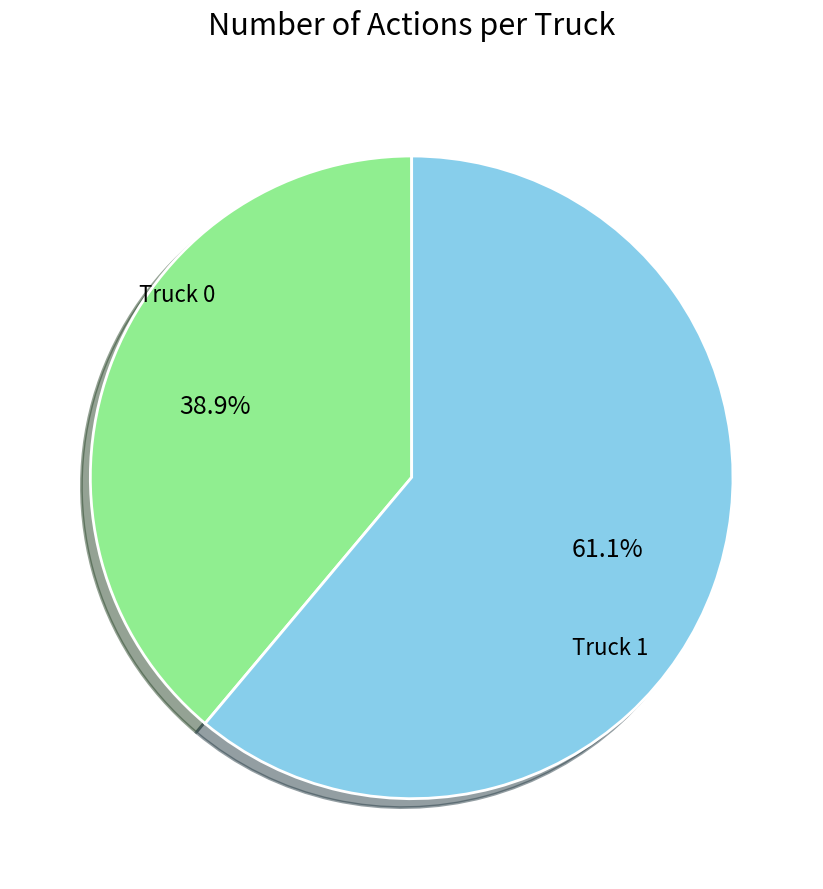

To the nearest percent, what portion does Truck 0 represent?

39%